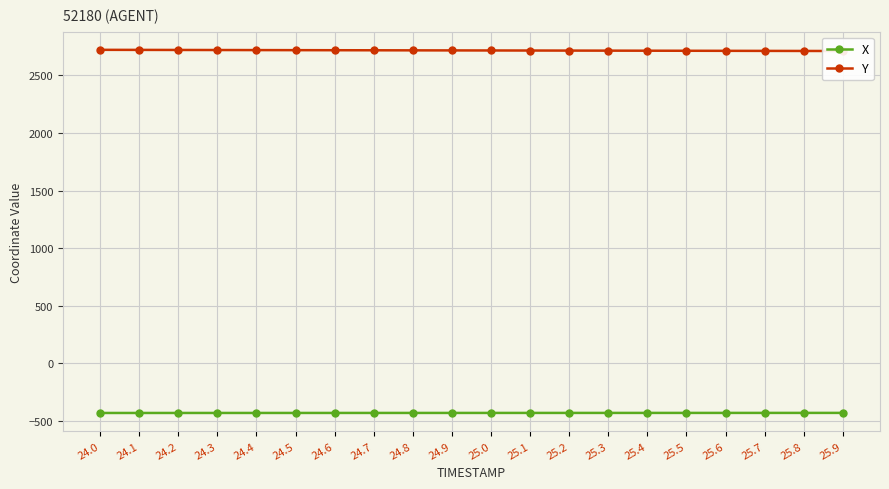

Reading left to right, extract all data points from this chart.

X: 24.0=-430.4	24.1=-430.4	24.2=-430.3	24.3=-430.3	24.4=-430.2	24.5=-430.2	24.6=-430.2	24.7=-430.1	24.8=-430.1	24.9=-430.1	25.0=-430.0	25.1=-430.0	25.2=-430.0	25.3=-429.9	25.4=-429.9	25.5=-429.9	25.6=-429.8	25.7=-429.8	25.8=-429.8	25.9=-429.8
Y: 24.0=2721.7	24.1=2721.2	24.2=2720.6	24.3=2720.0	24.4=2719.5	24.5=2718.9	24.6=2718.4	24.7=2717.8	24.8=2717.3	24.9=2716.7	25.0=2716.2	25.1=2715.7	25.2=2715.2	25.3=2714.7	25.4=2714.1	25.5=2713.6	25.6=2713.1	25.7=2712.5	25.8=2712.0	25.9=2711.5